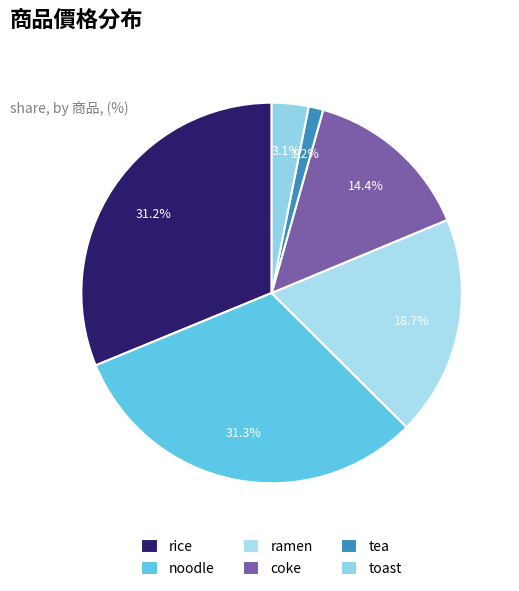

What percentage do coke and noodle together represent?

45.7%